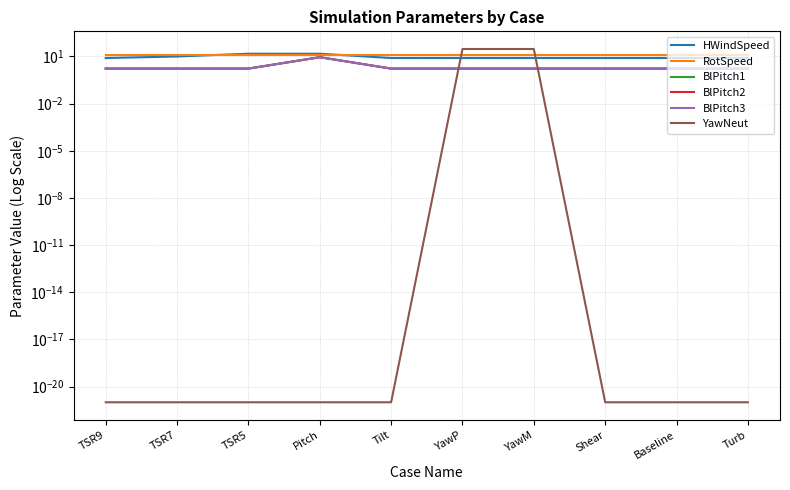

What is the value of the BlPitch3 point at the 5th from the left?

1.7